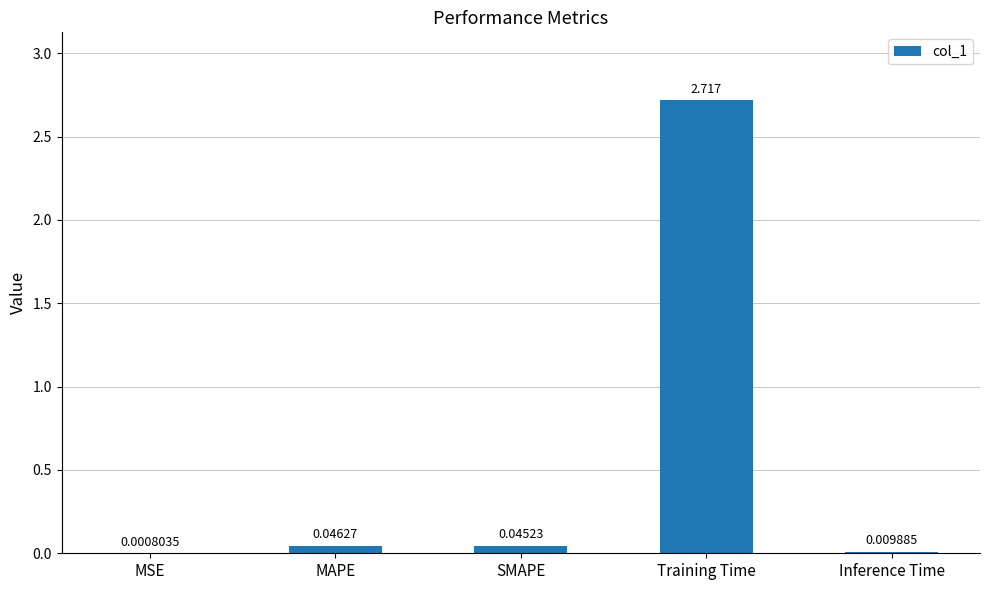

At which category does the chart reach its peak across all series?

Training Time